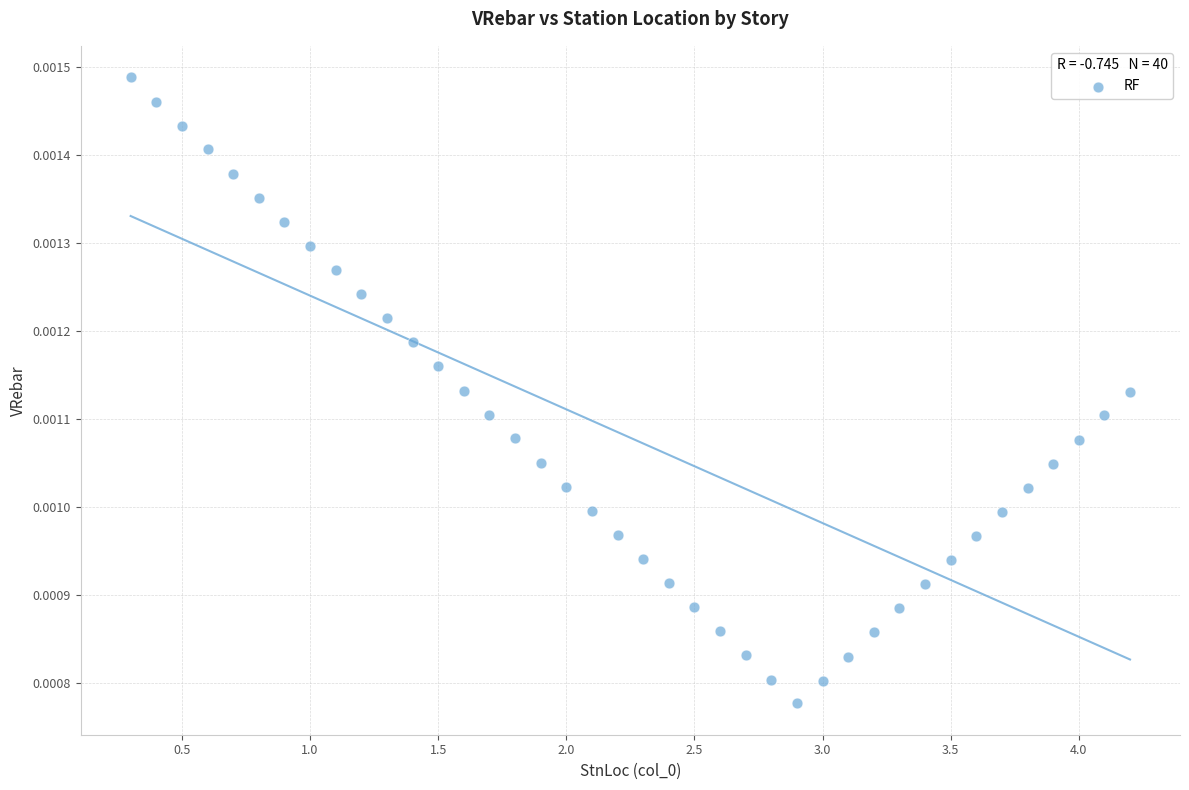

What is the range of X values (max minus min)?

3.9